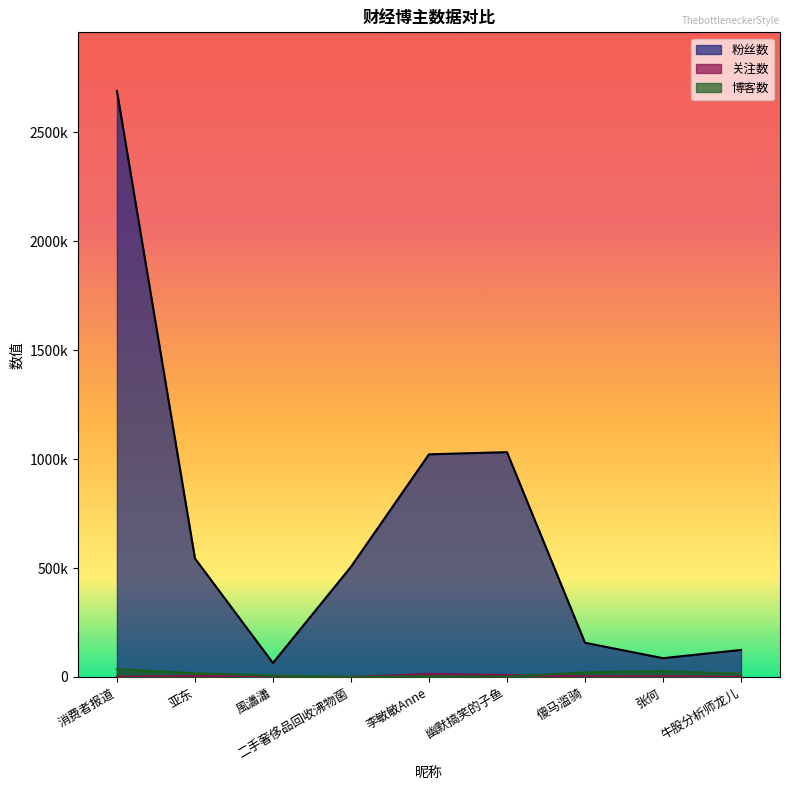

Reading left to right, transcribe all the data shown in this chart.

粉丝数: 消费者报道=2690304	亚东=544259	風瀟瀟=64024	二手奢侈品回收沸物菌=505738	李敏敏Anne=1022158	幽默搞笑的子鱼=1032088	傻马滥骑=157123	张何=86257	牛股分析师龙儿=124090
关注数: 消费者报道=1043	亚东=4090	風瀟瀟=1898	二手奢侈品回收沸物菌=137	李敏敏Anne=13941	幽默搞笑的子鱼=8737	傻马滥骑=2424	张何=3041	牛股分析师龙儿=515
博客数: 消费者报道=36168	亚东=17343	風瀟瀟=6389	二手奢侈品回收沸物菌=577	李敏敏Anne=3750	幽默搞笑的子鱼=1576	傻马滥骑=20997	张何=27266	牛股分析师龙儿=14184